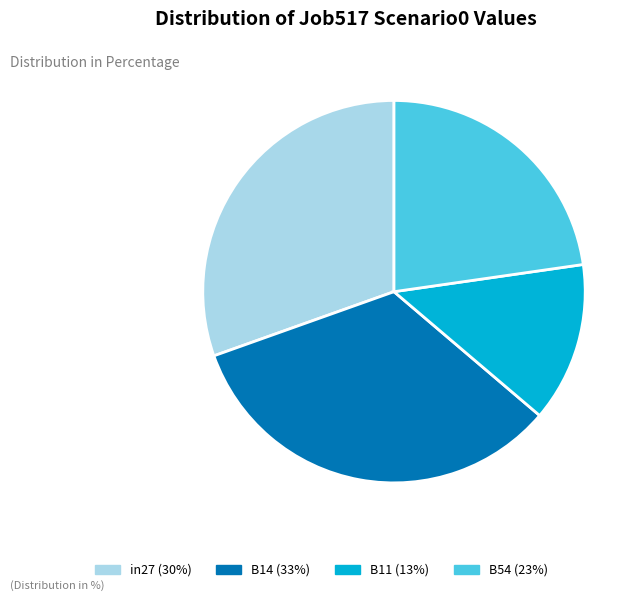

To the nearest percent, what is the difference between the largest and smallest slice percentages?

20%